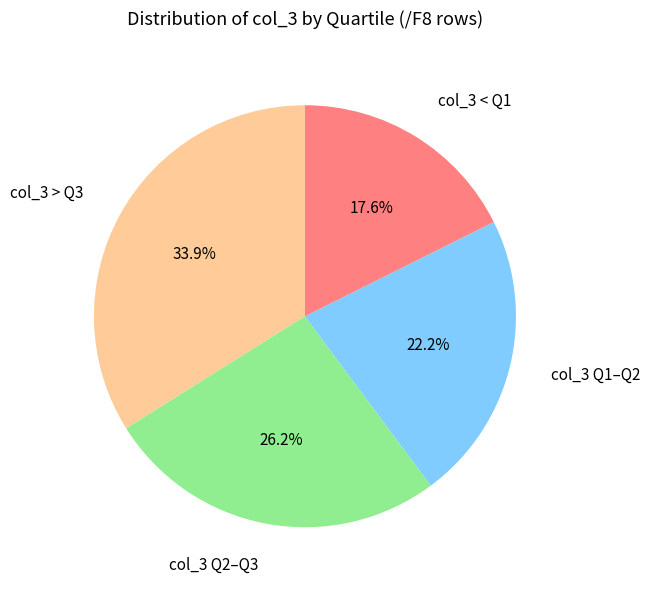

What is the smallest slice in the pie chart?

col_3 < Q1